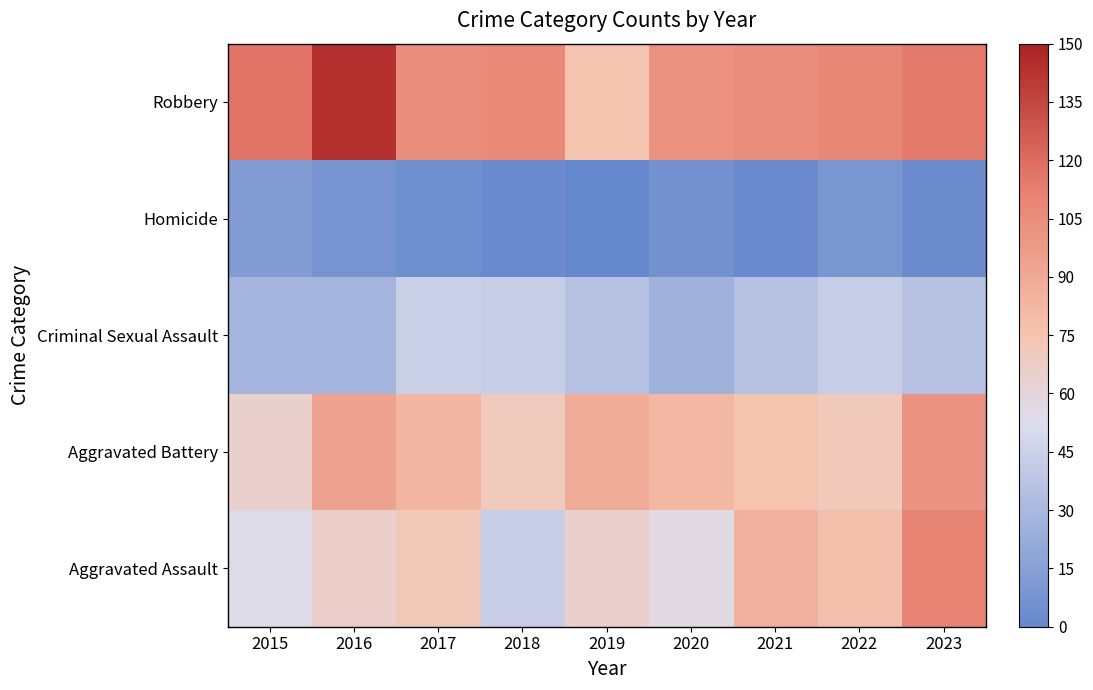

How many series are shown in this chart?

5